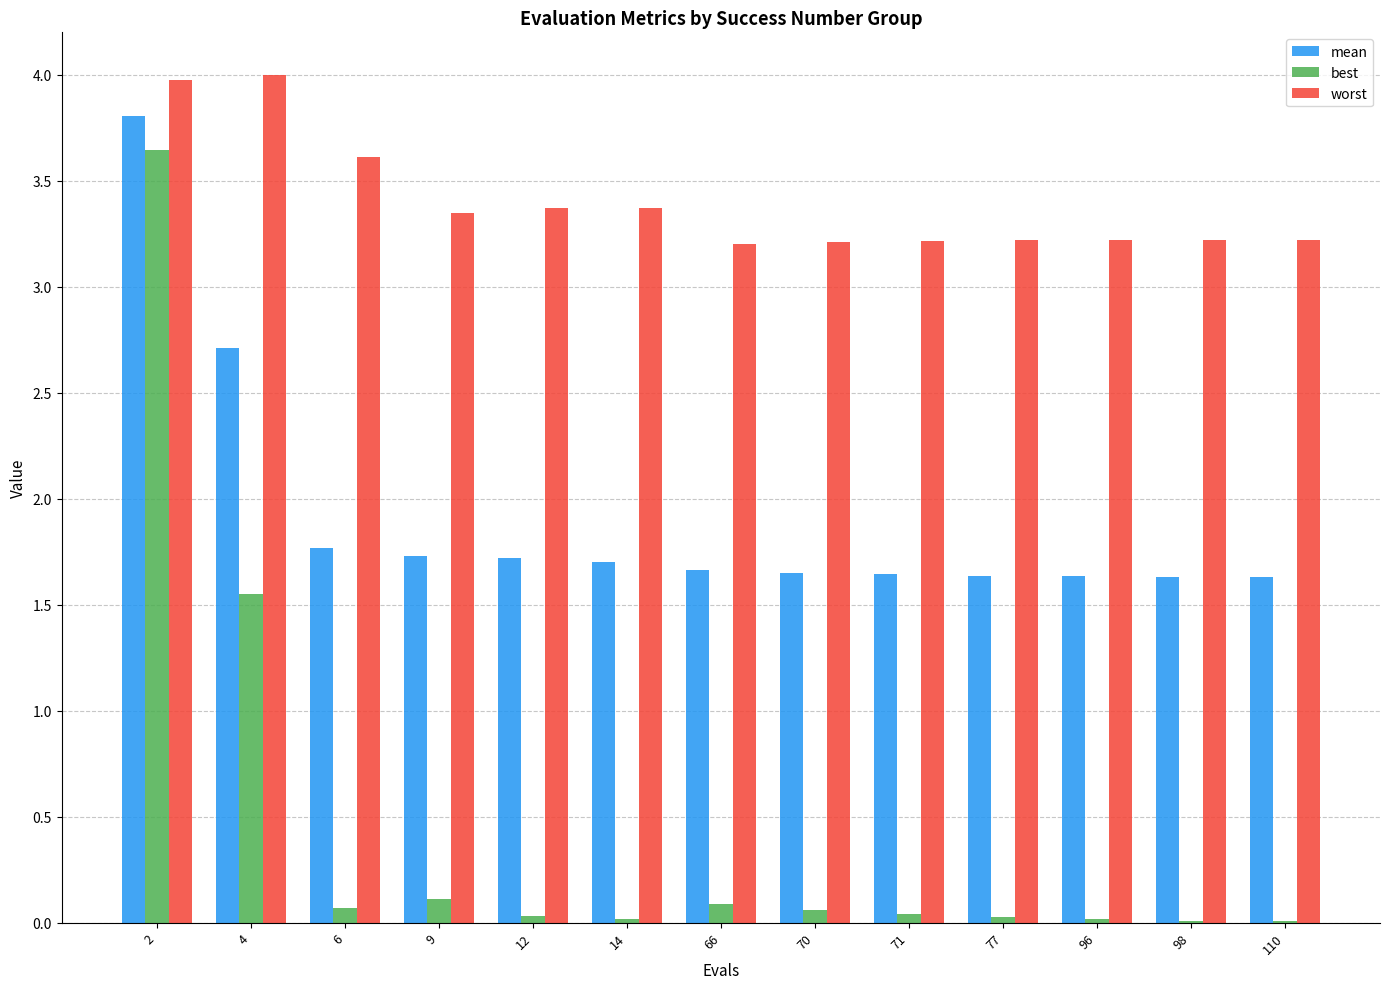

Which series changed the most between 14 and 77?

worst